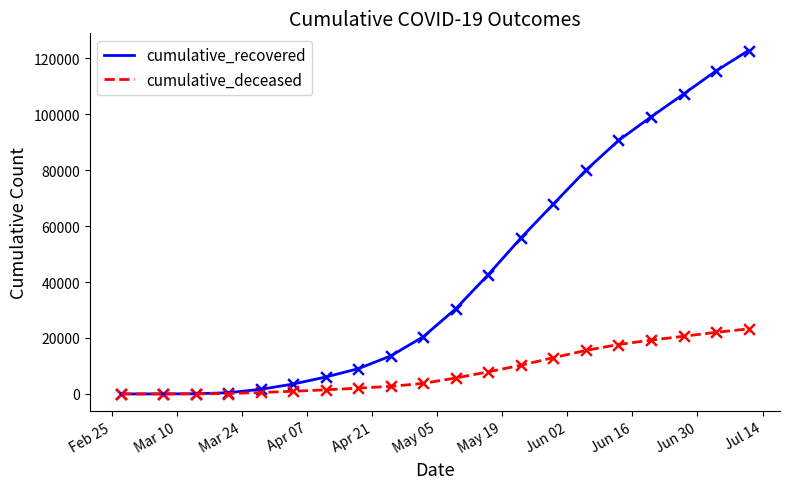

Which series has the largest total across all categories?

cumulative_recovered